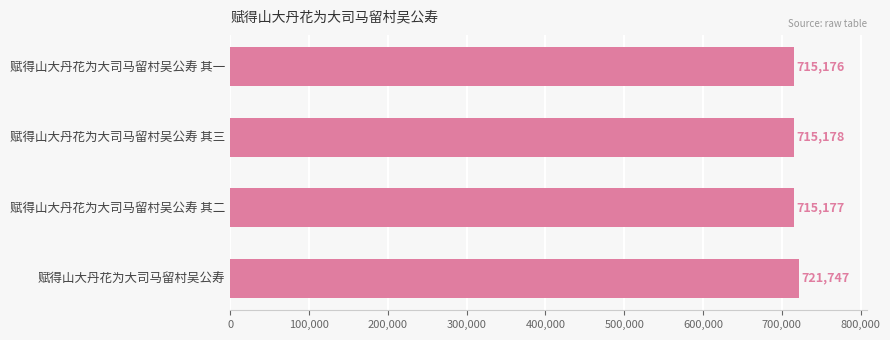

What is the label of the 4th bar from the top?

赋得山大丹花为大司马留村吴公寿